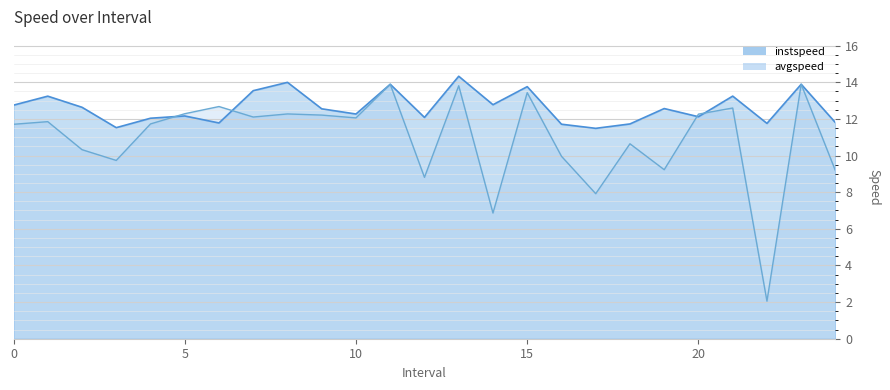

How many lines are shown in the chart?

2